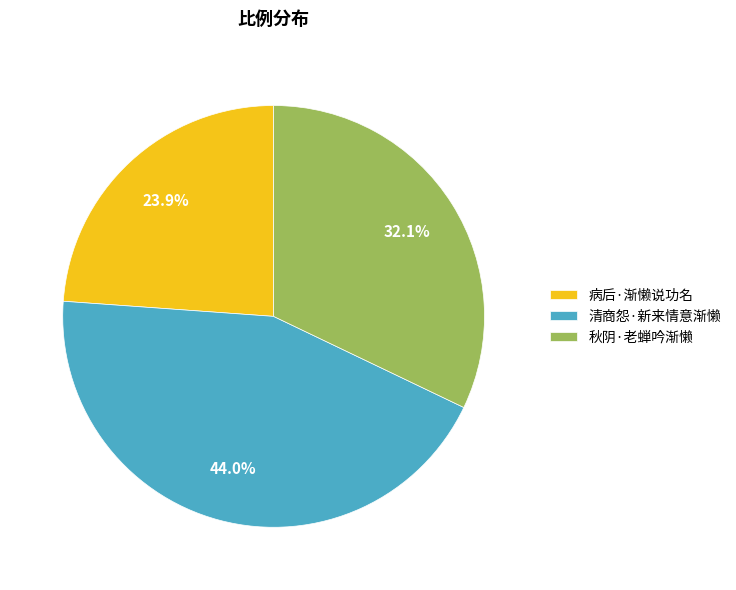

Do 病后·渐懒说功名 and 秋阴·老蝉吟渐懒 together represent more than half of the pie?

Yes